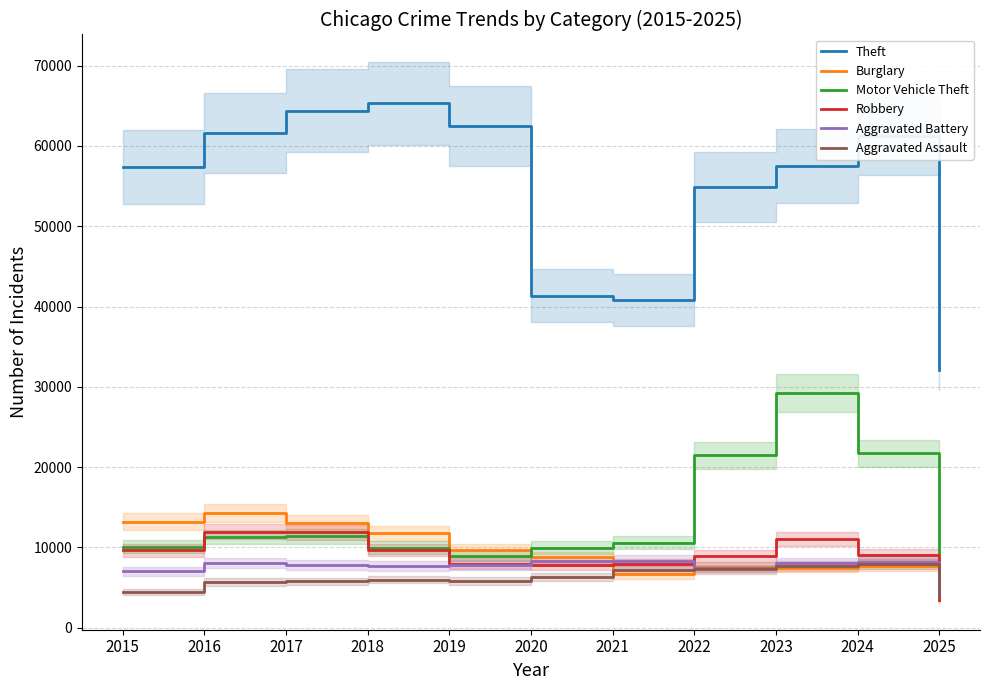

What is the sum of all Robbery values?

99481